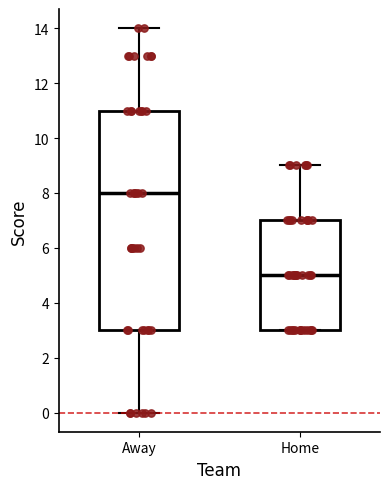

Which box has the lowest median line?

Home